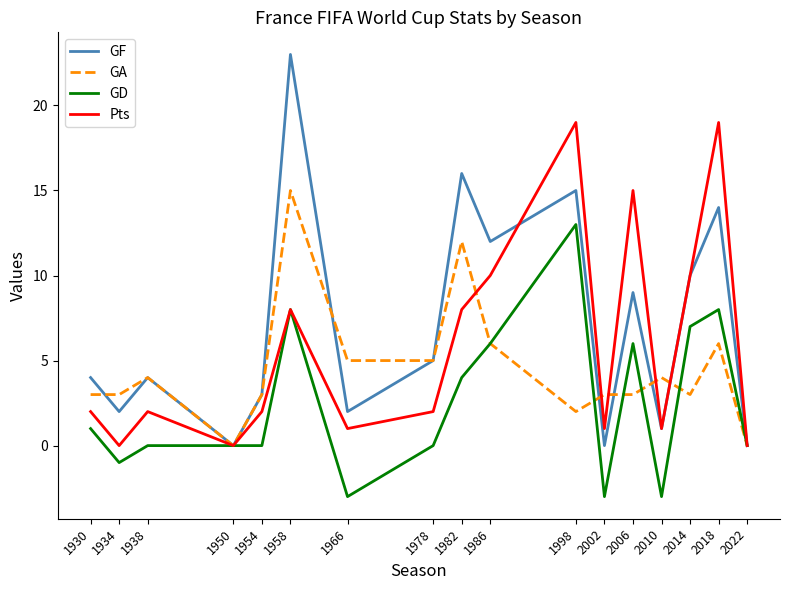

Is the value of GD at 1958 greater than the value of Pts at 1978?

Yes